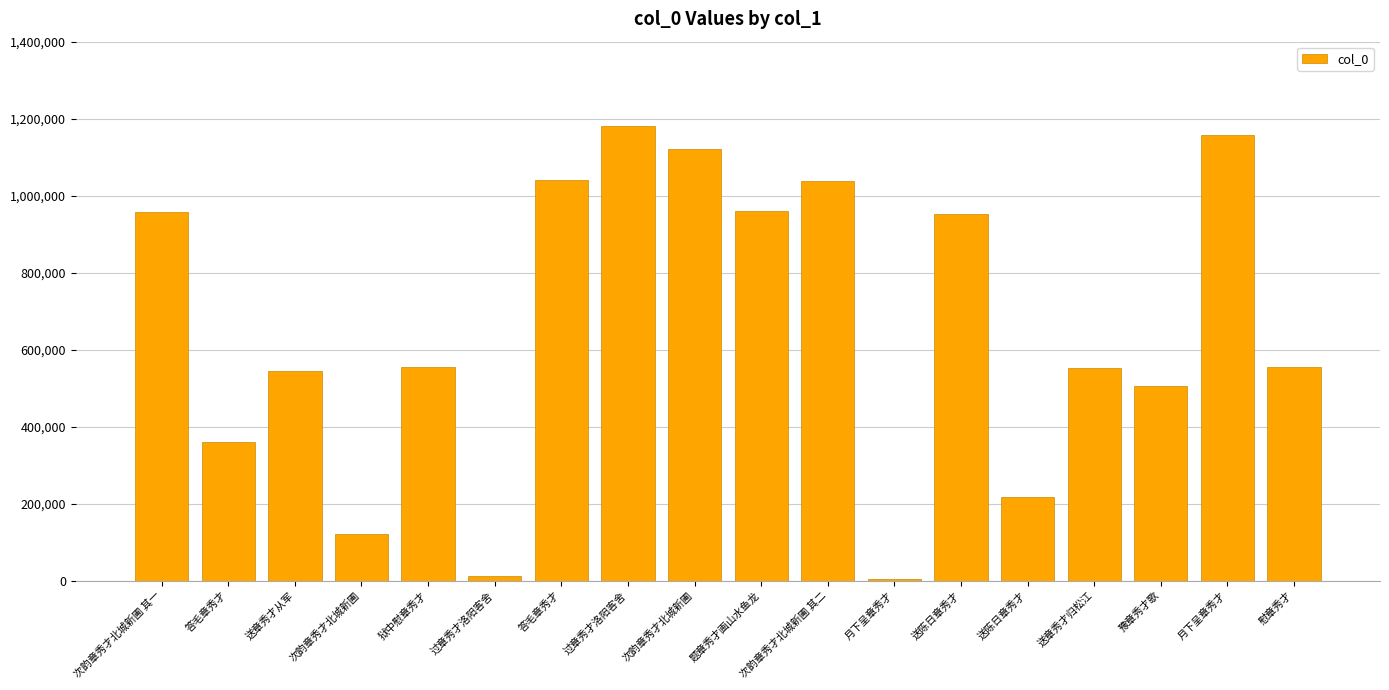

What is the maximum value shown in the chart?

1181768